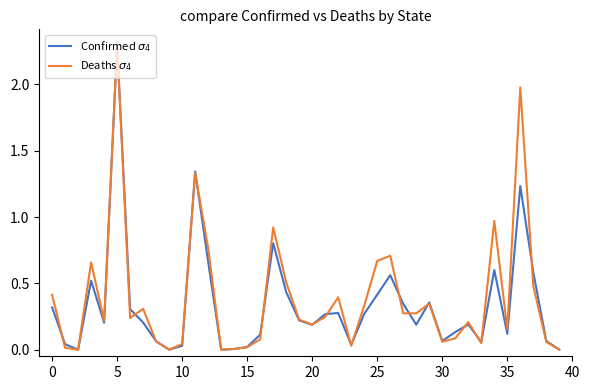

Rank the series by their maximum value, from highest to lowest.

Confirmed $\sigma_4$, Deaths $\sigma_4$